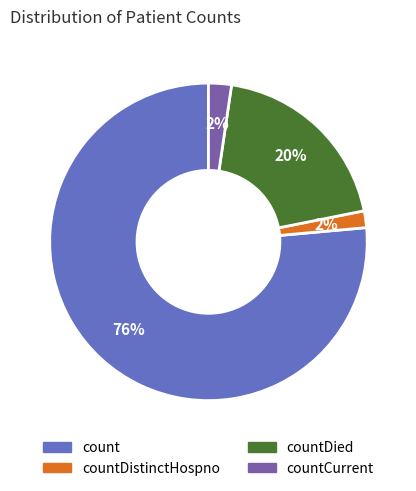

Is there a majority slice in this chart?

Yes